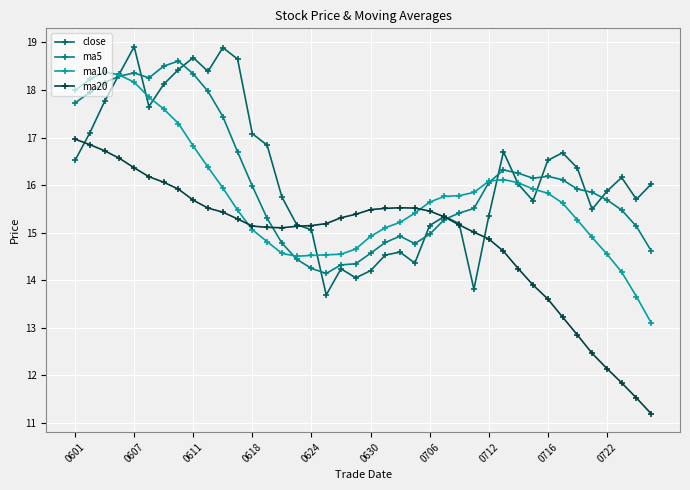

Rank the series by their maximum value, from highest to lowest.

close, ma5, ma10, ma20